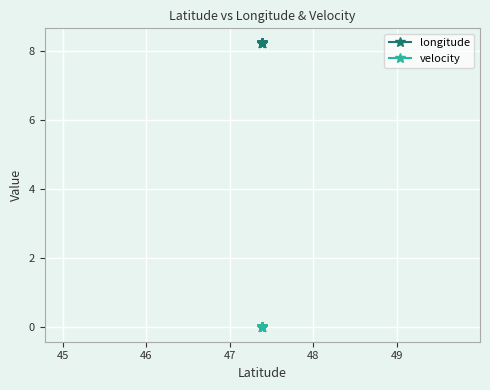

Rank the series at 47 from lowest to highest value.

velocity, longitude